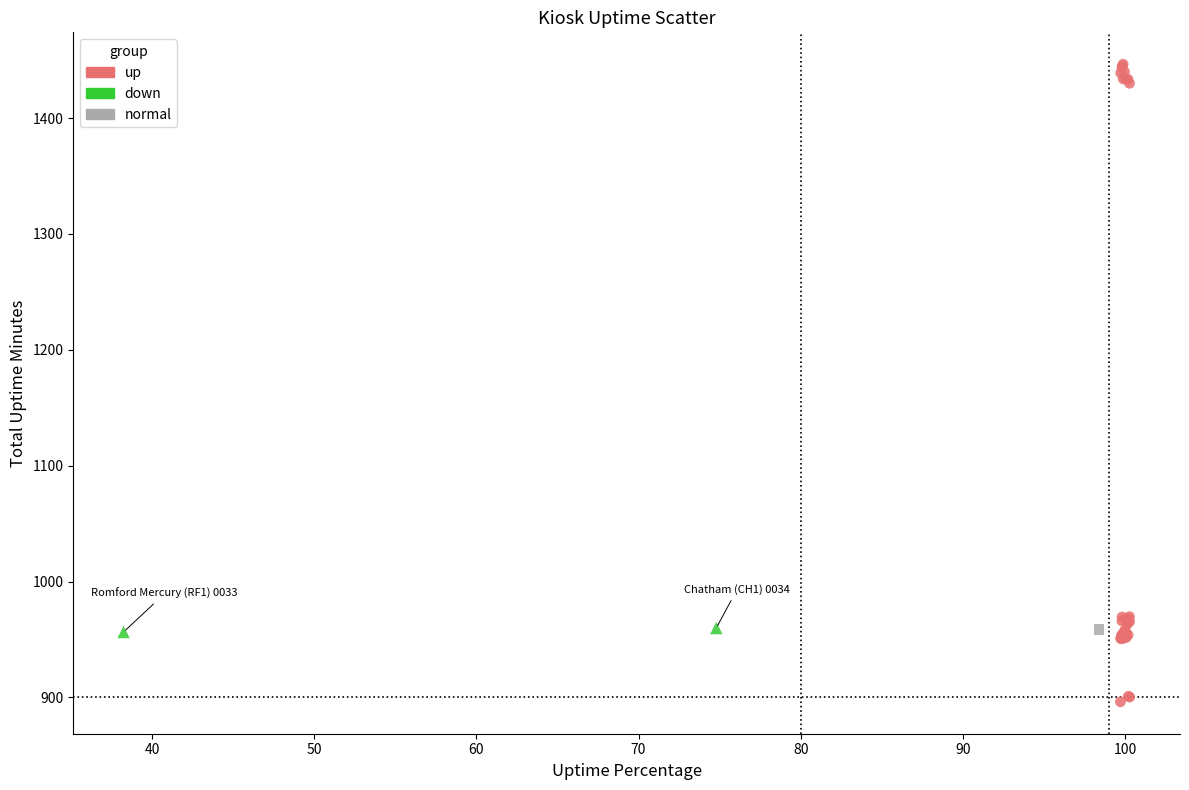

Which series reaches the maximum Y coordinate?

up